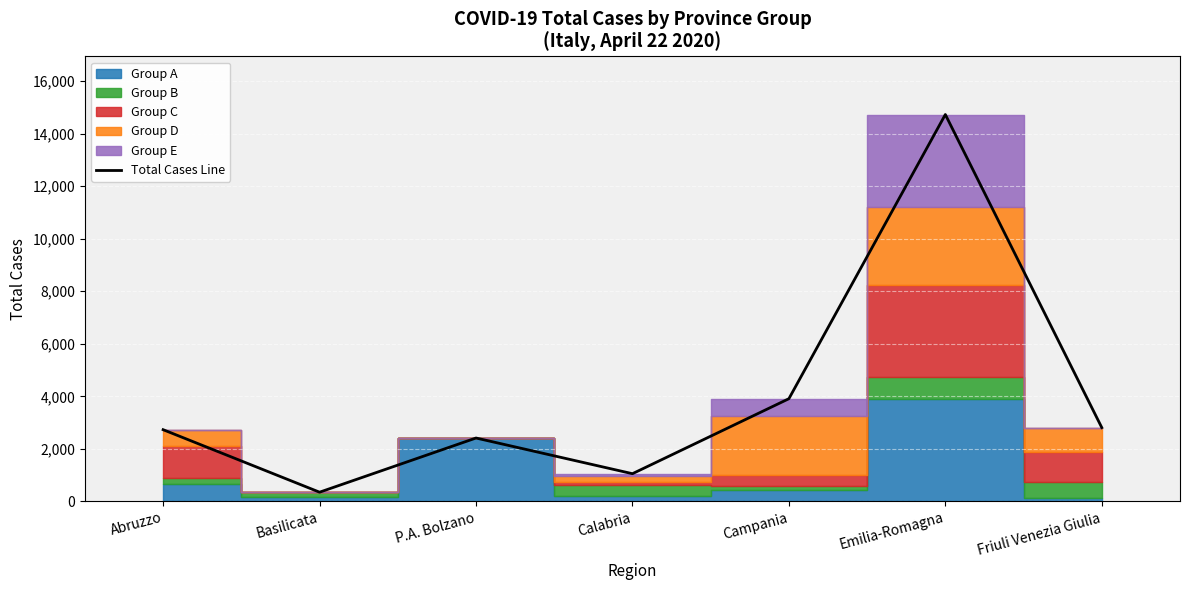

How many data points are less than 2733?

3